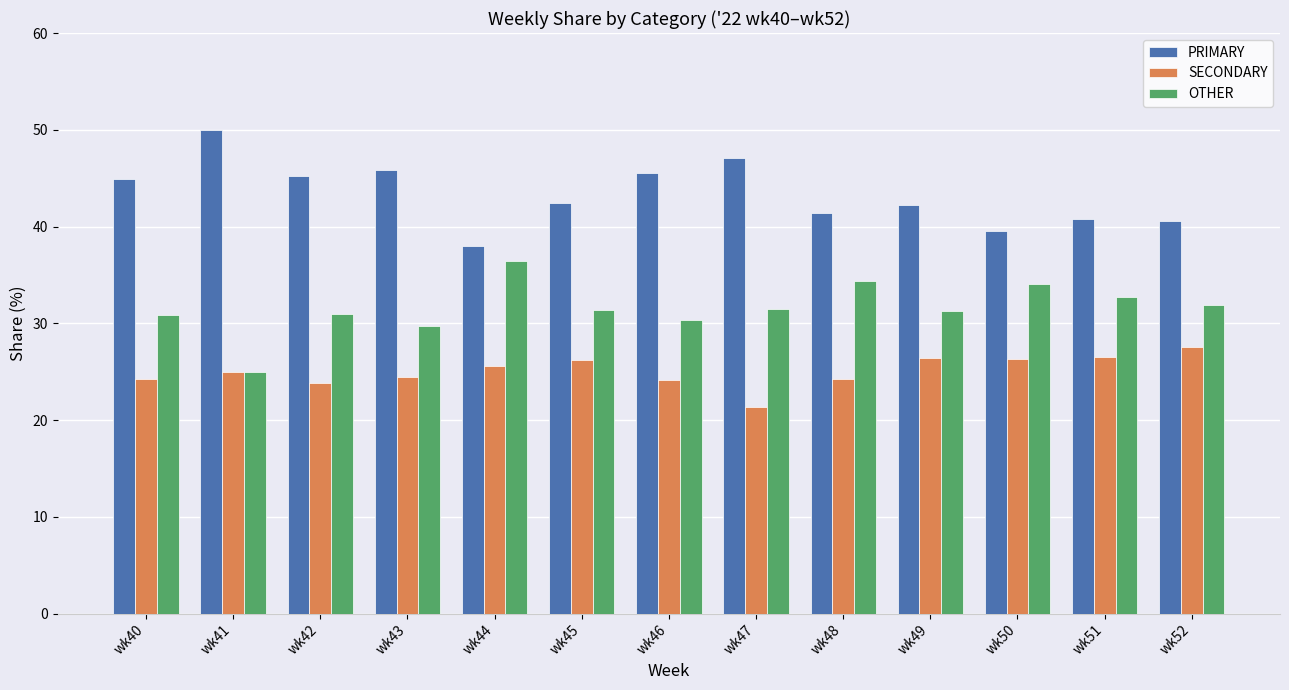

Rank the series by their maximum value, from lowest to highest.

SECONDARY, OTHER, PRIMARY